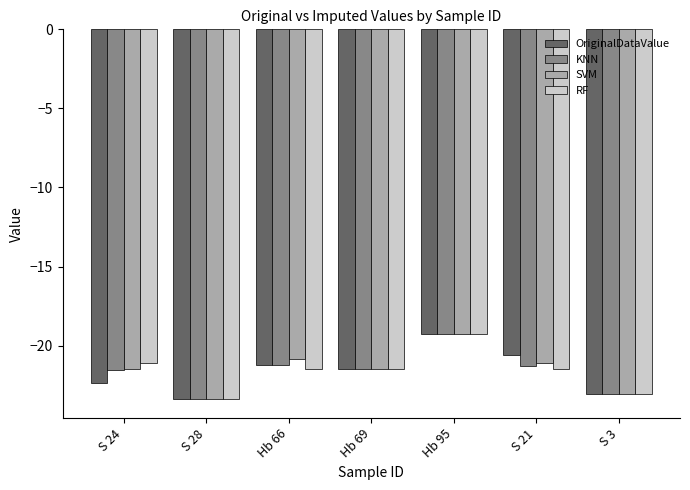

The KNN series shows -23.1 at S 3. True or false?

True